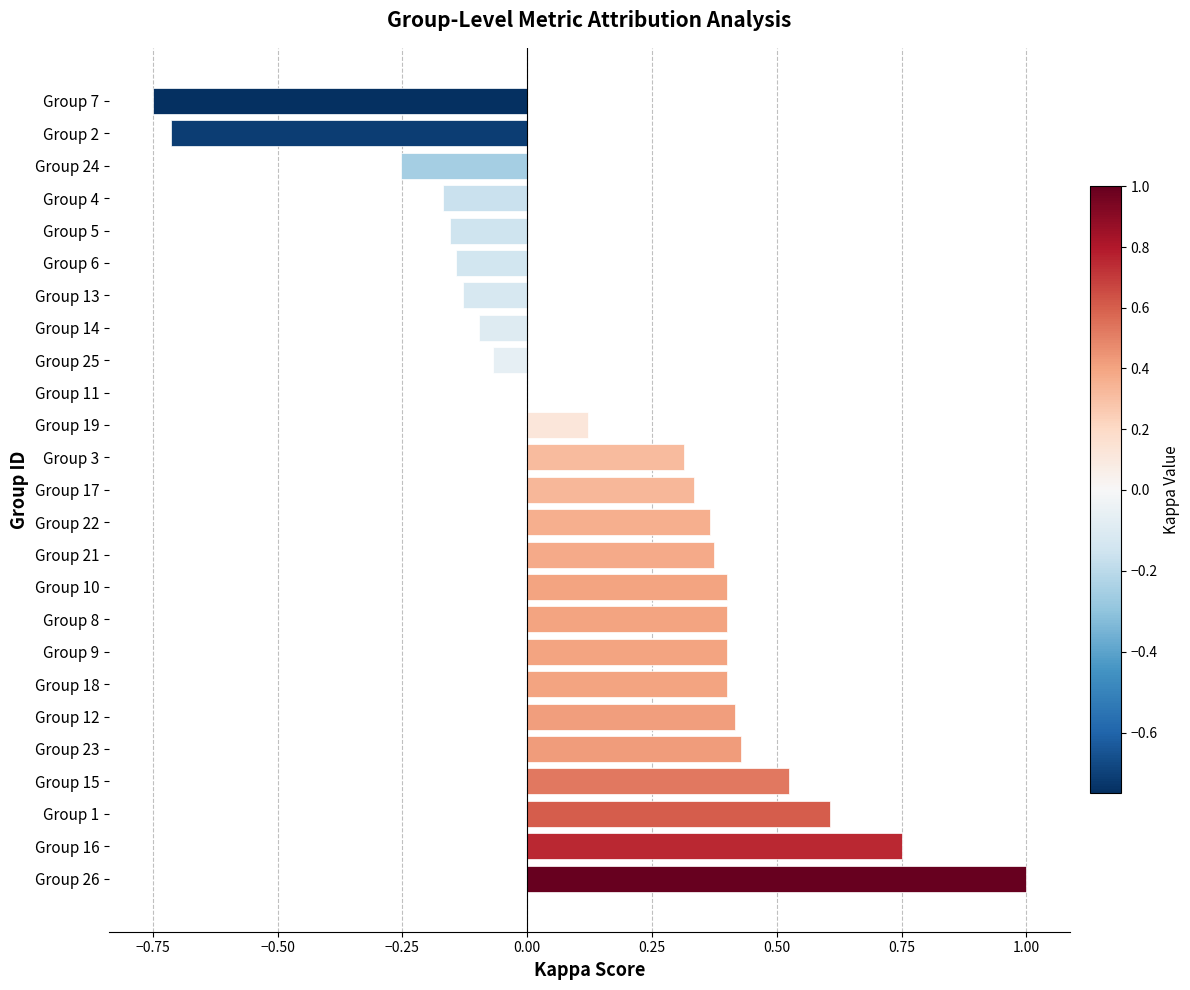

What is the change in value from Group 23 to Group 13?

-0.6